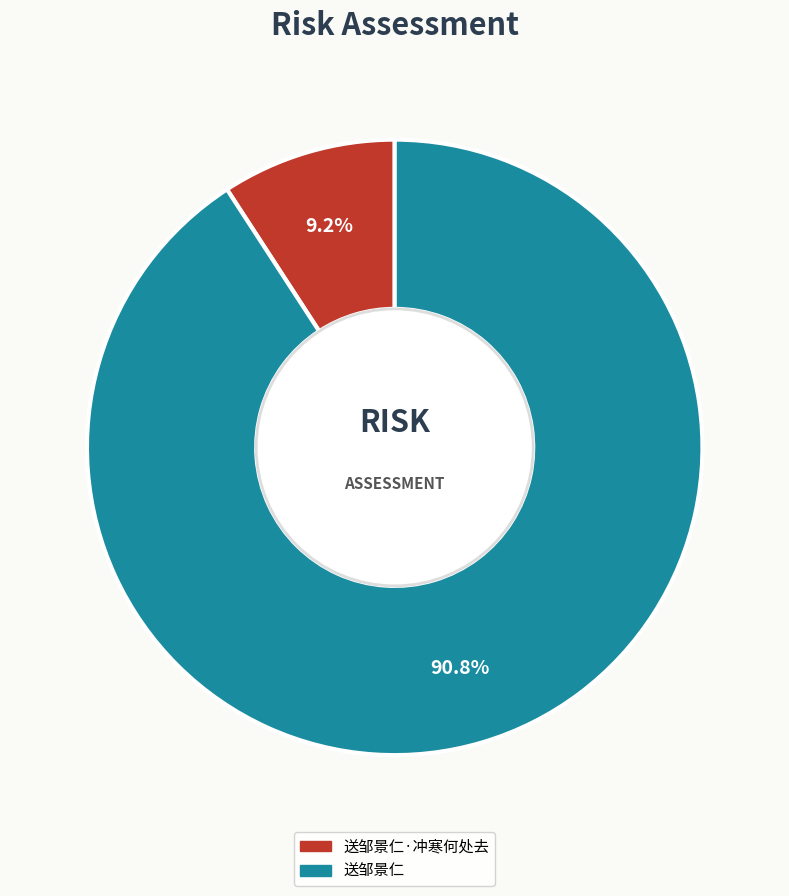

Does any single category account for the majority?

Yes